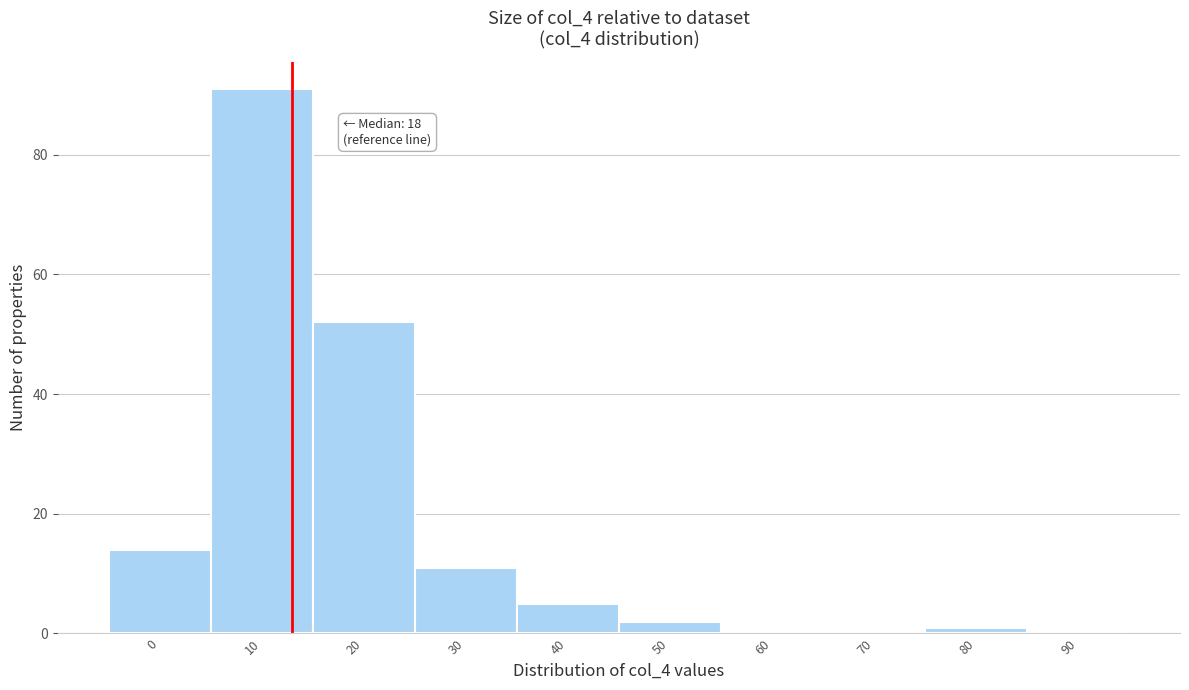

Reading right to left, what are all the values shown in this chart?

90=0	80=1	70=0	60=0	50=2	40=5	30=11	20=52	10=91	0=14